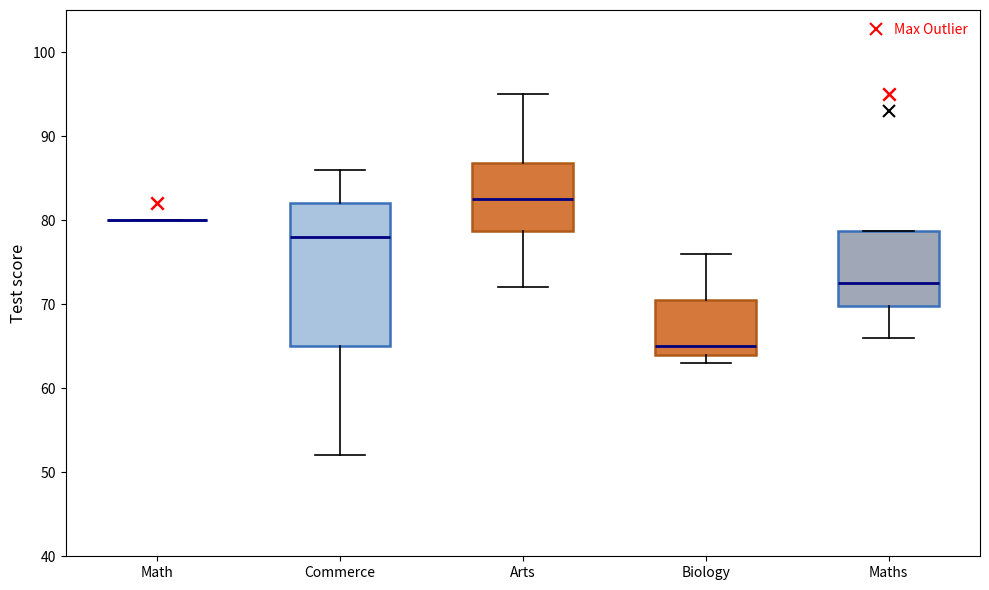

Reading left to right, transcribe this box plot: for each box, give where its median line is, the range the box spans, and where its two whiskers end, as read against the y-axis. The values are not printed on the chart, so give them approximately, as read against the axis.

Math: box collapsed to a line at 80, whiskers 80 to 80
Commerce: median 78, box 65 to 82, whiskers 52 to 86
Arts: median 83, box 79 to 87, whiskers 72 to 95
Biology: median 65, box 64 to 71, whiskers 63 to 76
Maths: median 73, box 70 to 79, whiskers 66 to 79